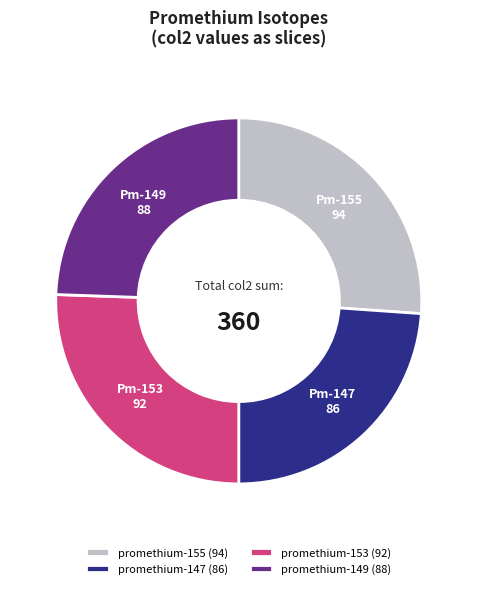

Between promethium-155 (94) and promethium-153 (92), which is larger?

promethium-155 (94)